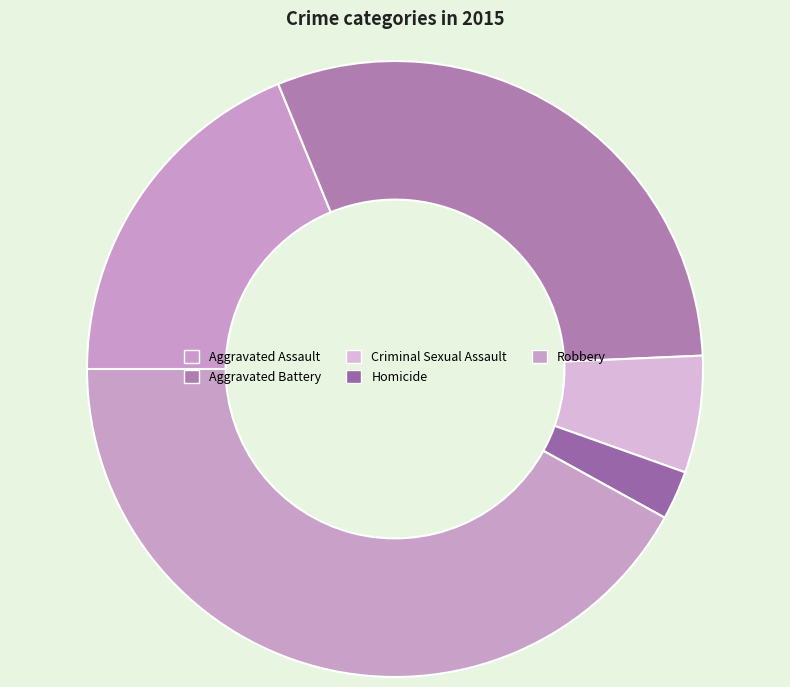

How many slices are in this pie chart?

5